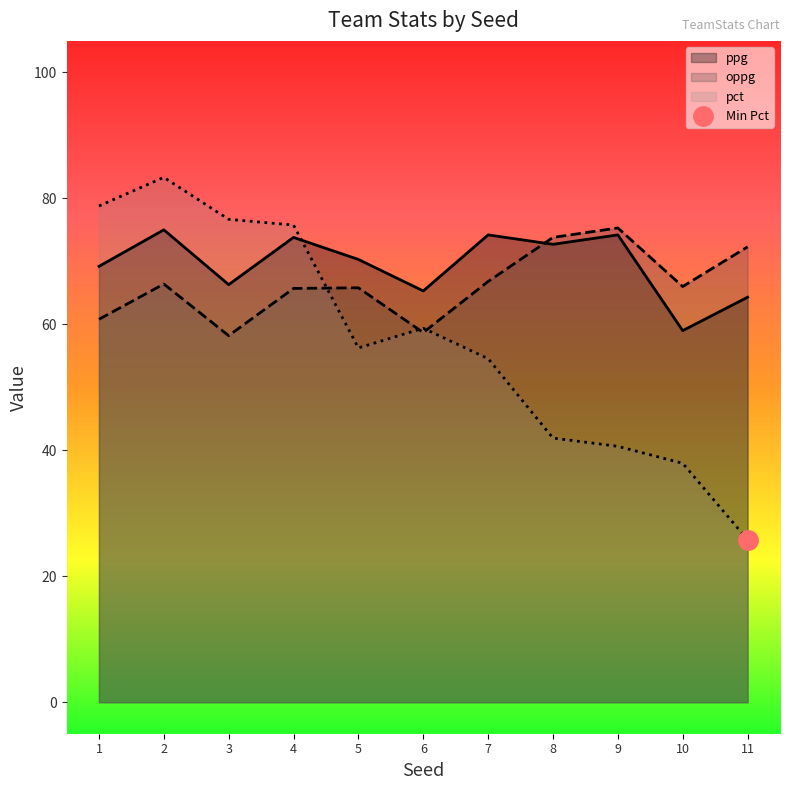

What is the minimum value for pct?

25.8